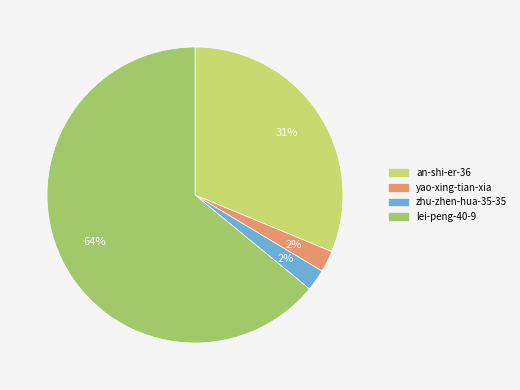

Which category has the biggest portion of the pie?

lei-peng-40-9